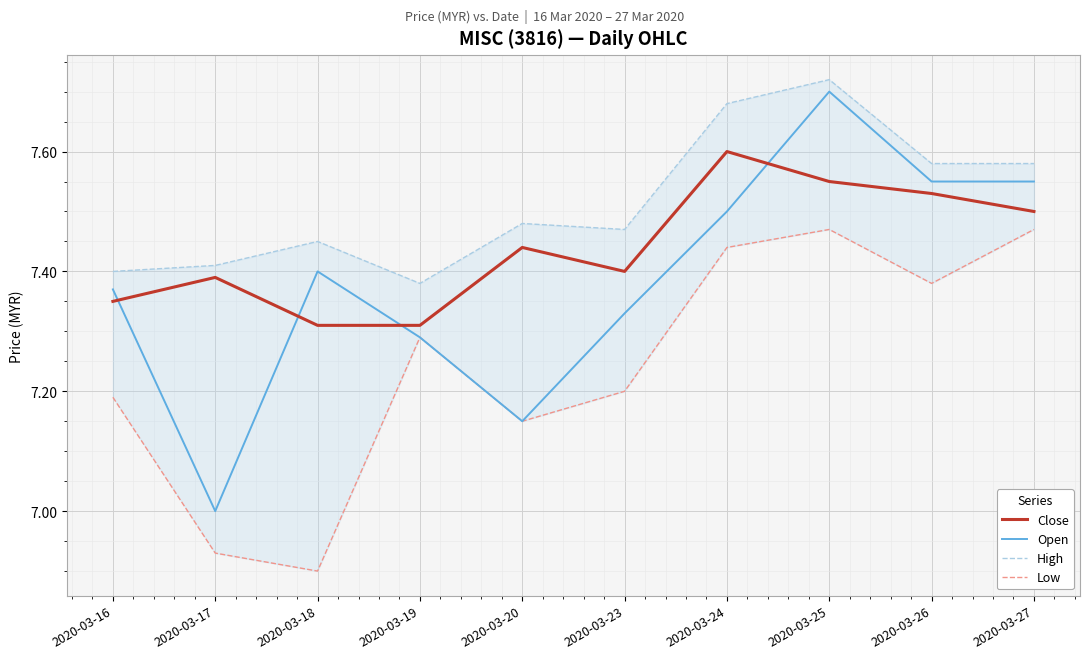

What is the total value across all series at 2020-03-24?

30.2